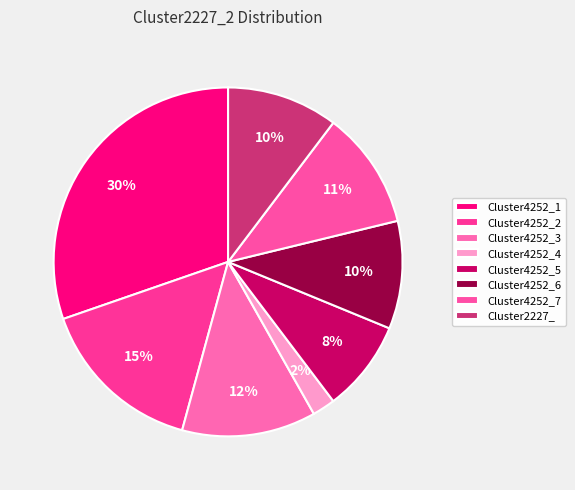

Is Cluster4252_6 the majority of the pie?

No